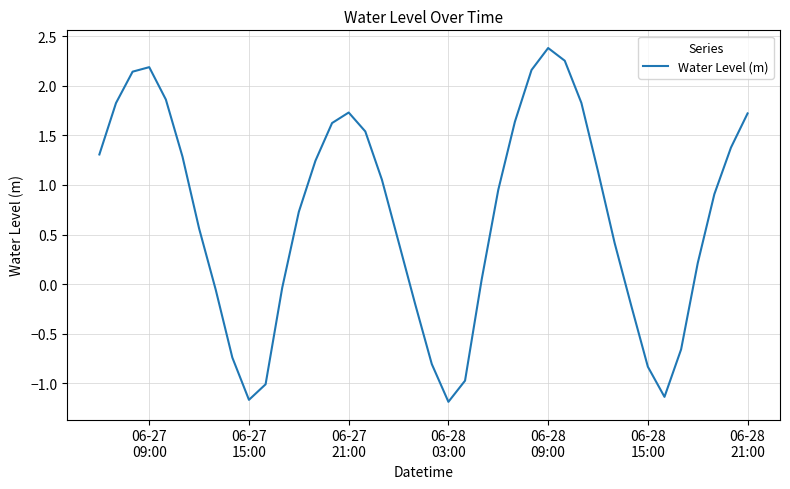

What is the smallest value displayed?

-1.2